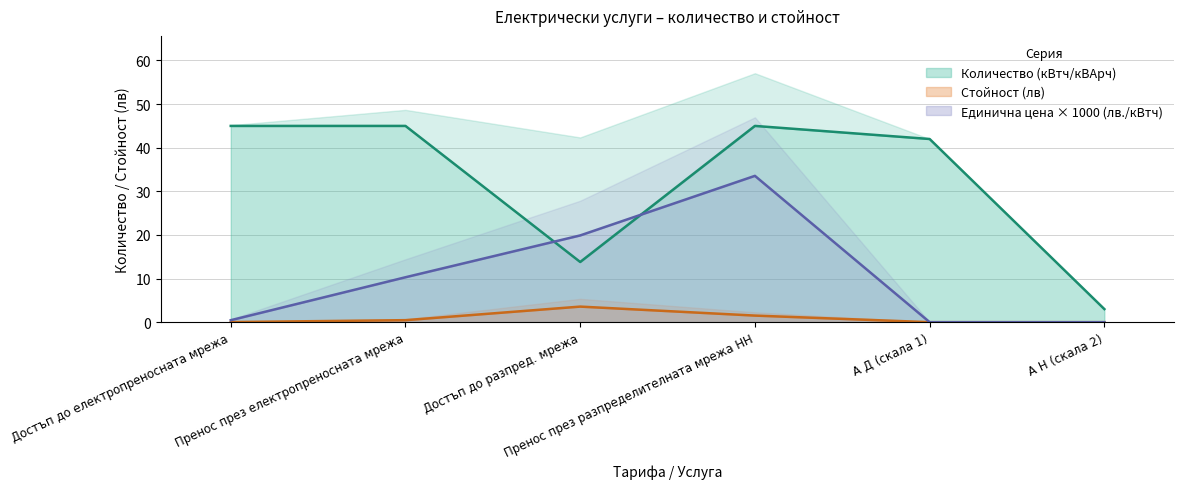

List the series in order of their overall mean, lowest first.

Стойност (лв), Единична цена, Количество (кВтч/кВАрч)